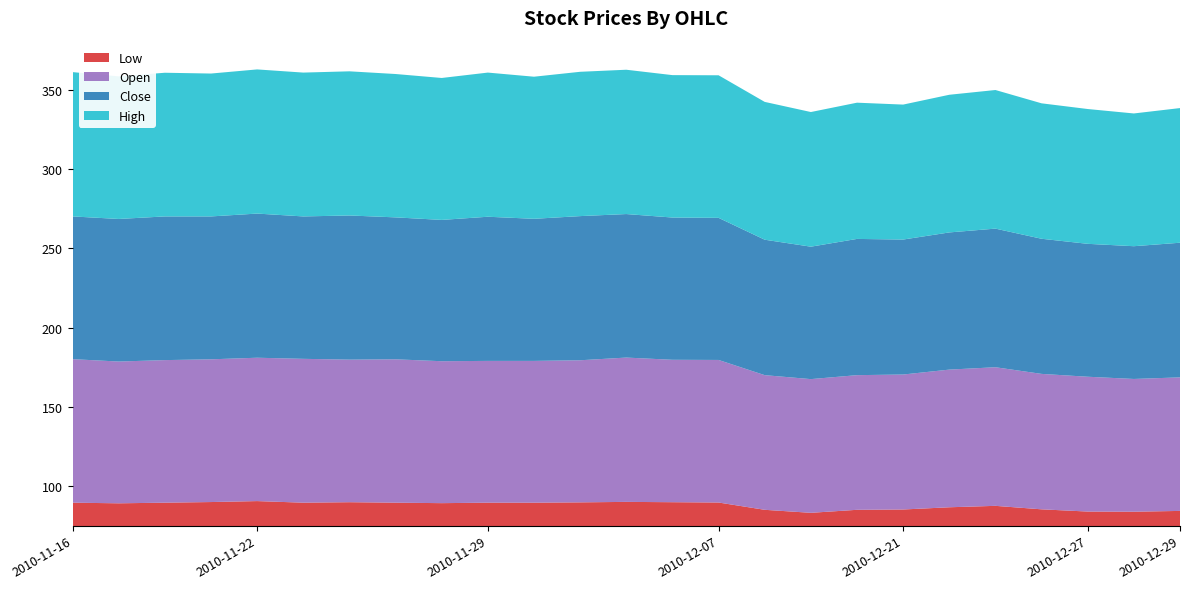

Reading left to right, transcribe all the data shown in this chart.

Low: 89.5	89.1	89.5	89.9	90.5	89.5	89.8	89.5	89.2	89.5	89.5	89.7	90.0	89.8	89.6	85.0	83.1	85.0	85.2	86.6	87.5	85.3	83.9	83.8	84.3
Open: 90.6	89.5	90.0	90.1	90.5	90.8	90.0	90.5	89.6	89.5	89.5	89.7	91.1	89.9	90.0	85.0	84.4	85.0	85.2	86.9	87.5	85.5	85.1	83.8	84.3
Close: 90.1	90.0	90.7	90.2	91.0	89.9	91.0	89.6	89.2	91.0	89.7	91.0	90.6	89.8	89.7	85.5	83.6	86.0	85.2	86.6	87.5	85.3	83.9	83.8	85.0
High: 91.1	90.0	90.7	90.2	91.0	90.8	91.0	90.5	89.6	91.0	89.7	91.1	91.1	89.9	90.0	87.0	85.0	86.0	85.2	86.9	87.5	85.5	85.1	83.8	85.0